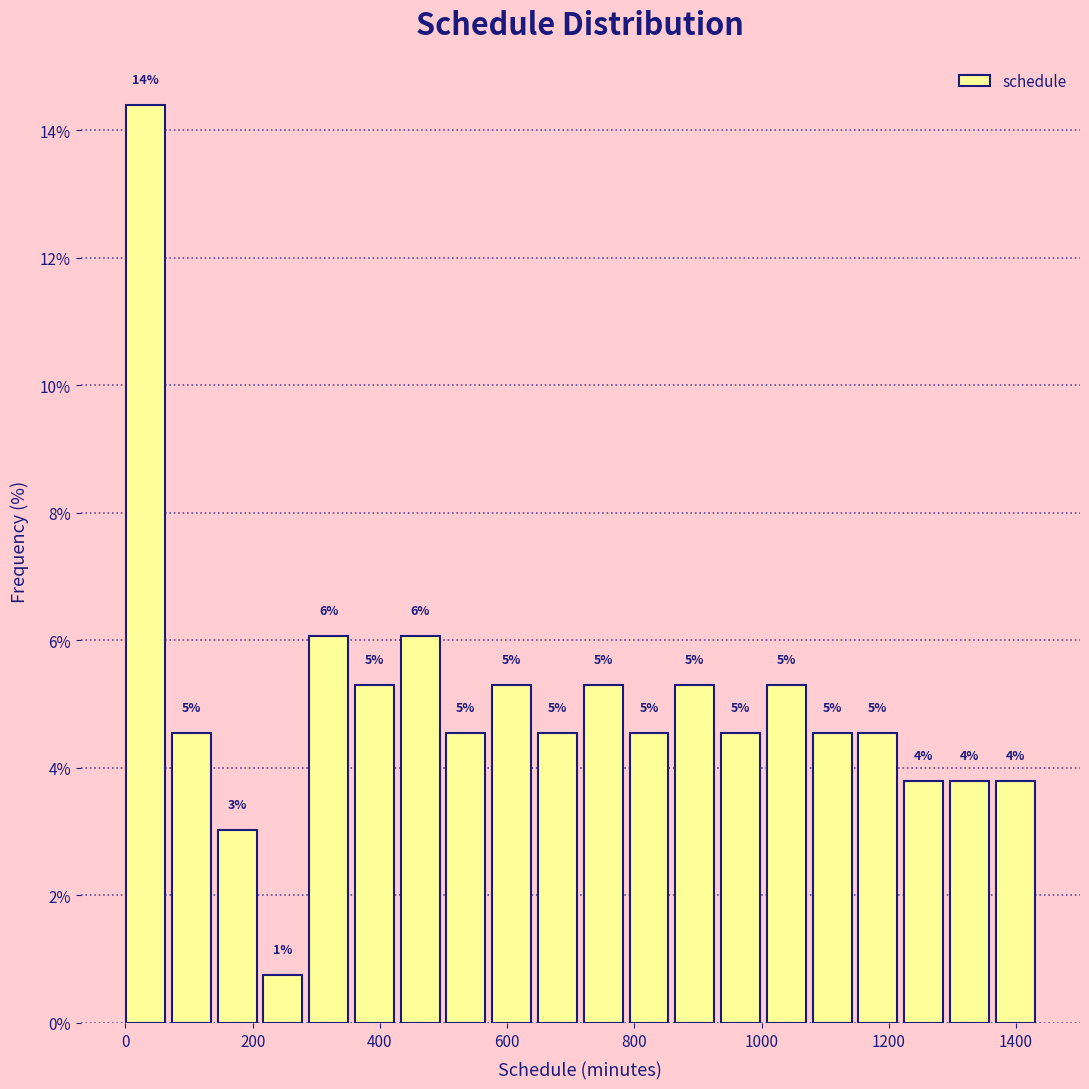

Around what value on the x-axis is the tallest bar? Give the approximate position of its centre, as read against the axis.

40